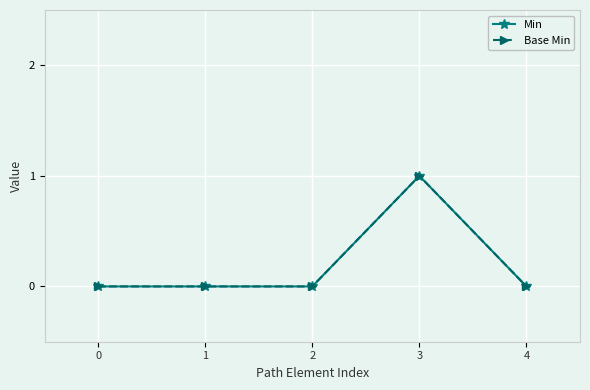

Does the chart have visible grid lines?

Yes